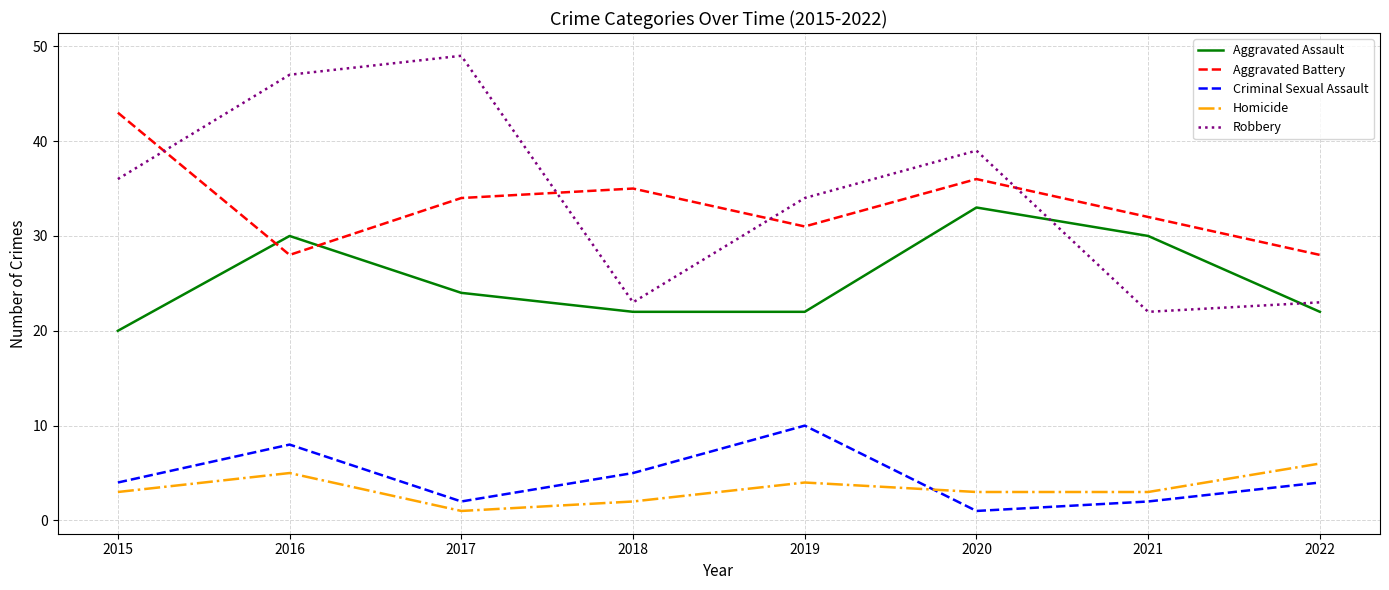

What is the maximum value shown in the chart?

49